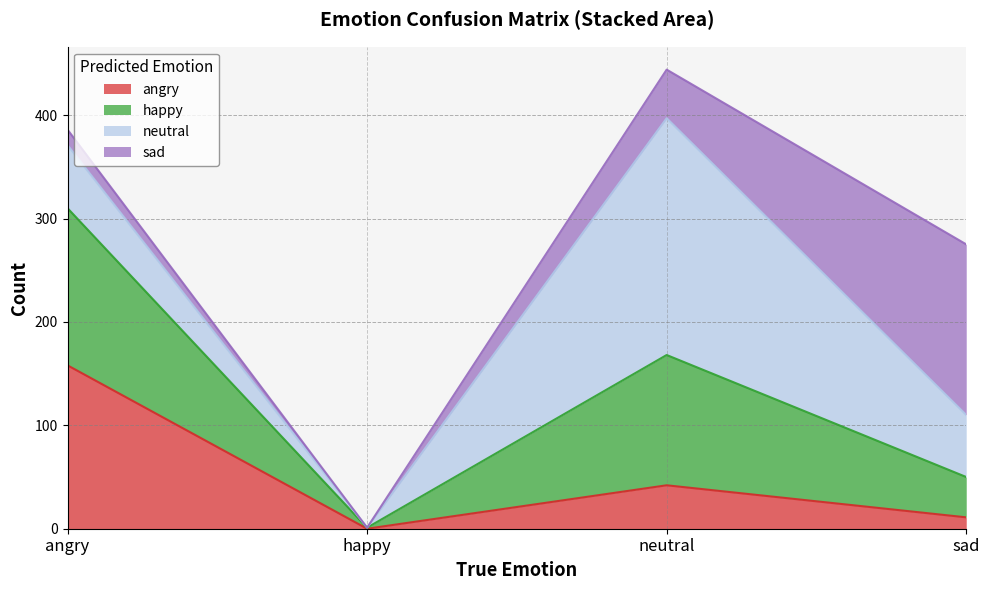

Reading left to right, transcribe all the data shown in this chart.

angry: 158	0	42	11
happy: 152	1	126	39
neutral: 61	0	229	60
sad: 15	0	47	165